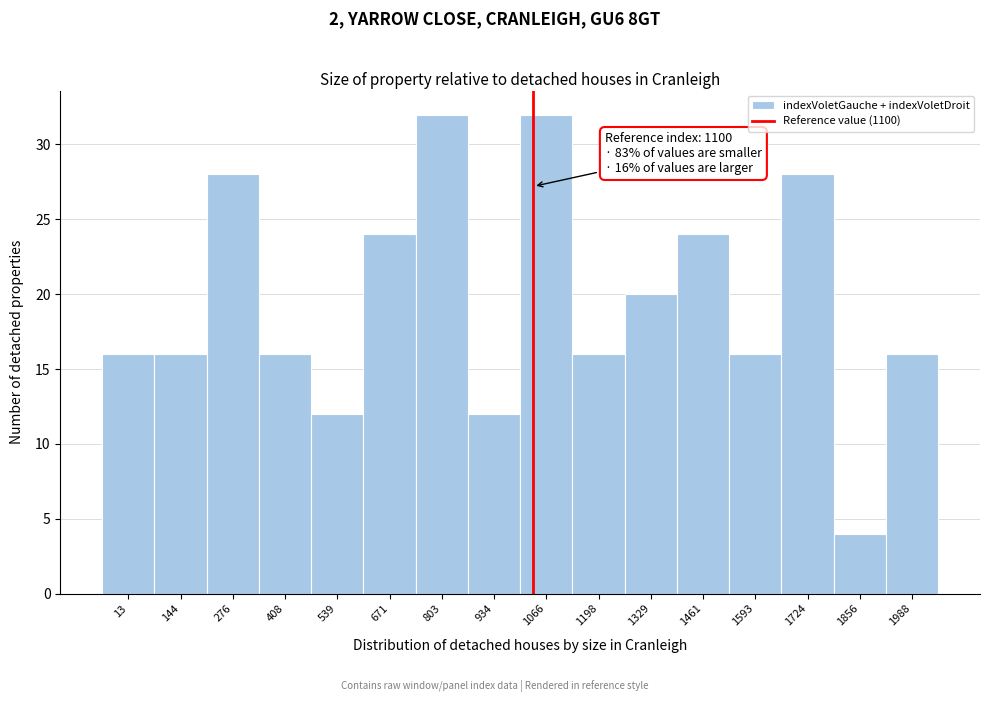

Reading left to right, what are all the values shown in this chart?

16	16	28	16	12	24	32	12	32	16	20	24	16	28	4	16